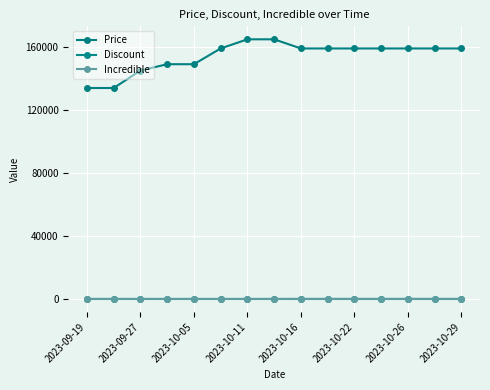

Count the number of categories in the chart.

15